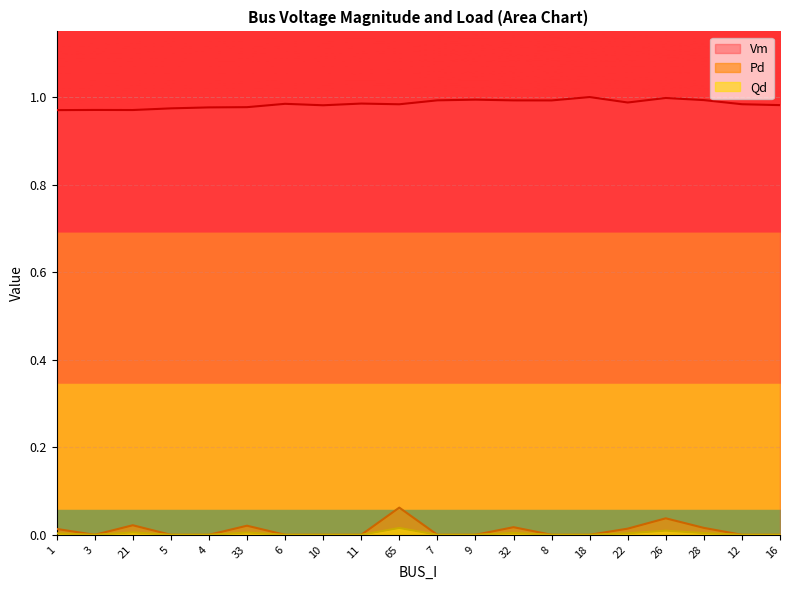

Which series has the widest spread of values?

Pd